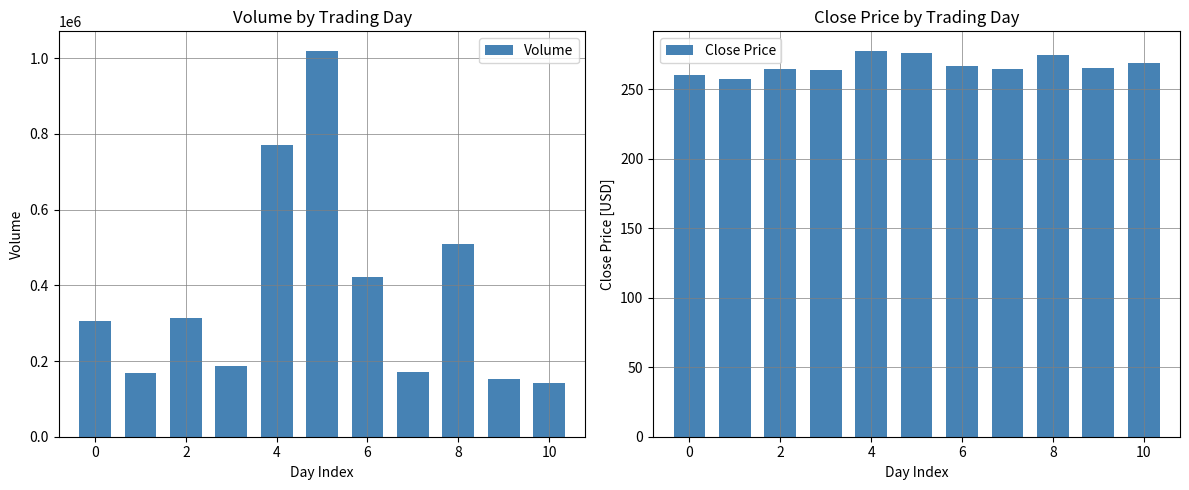

How many data points does each series have?

11